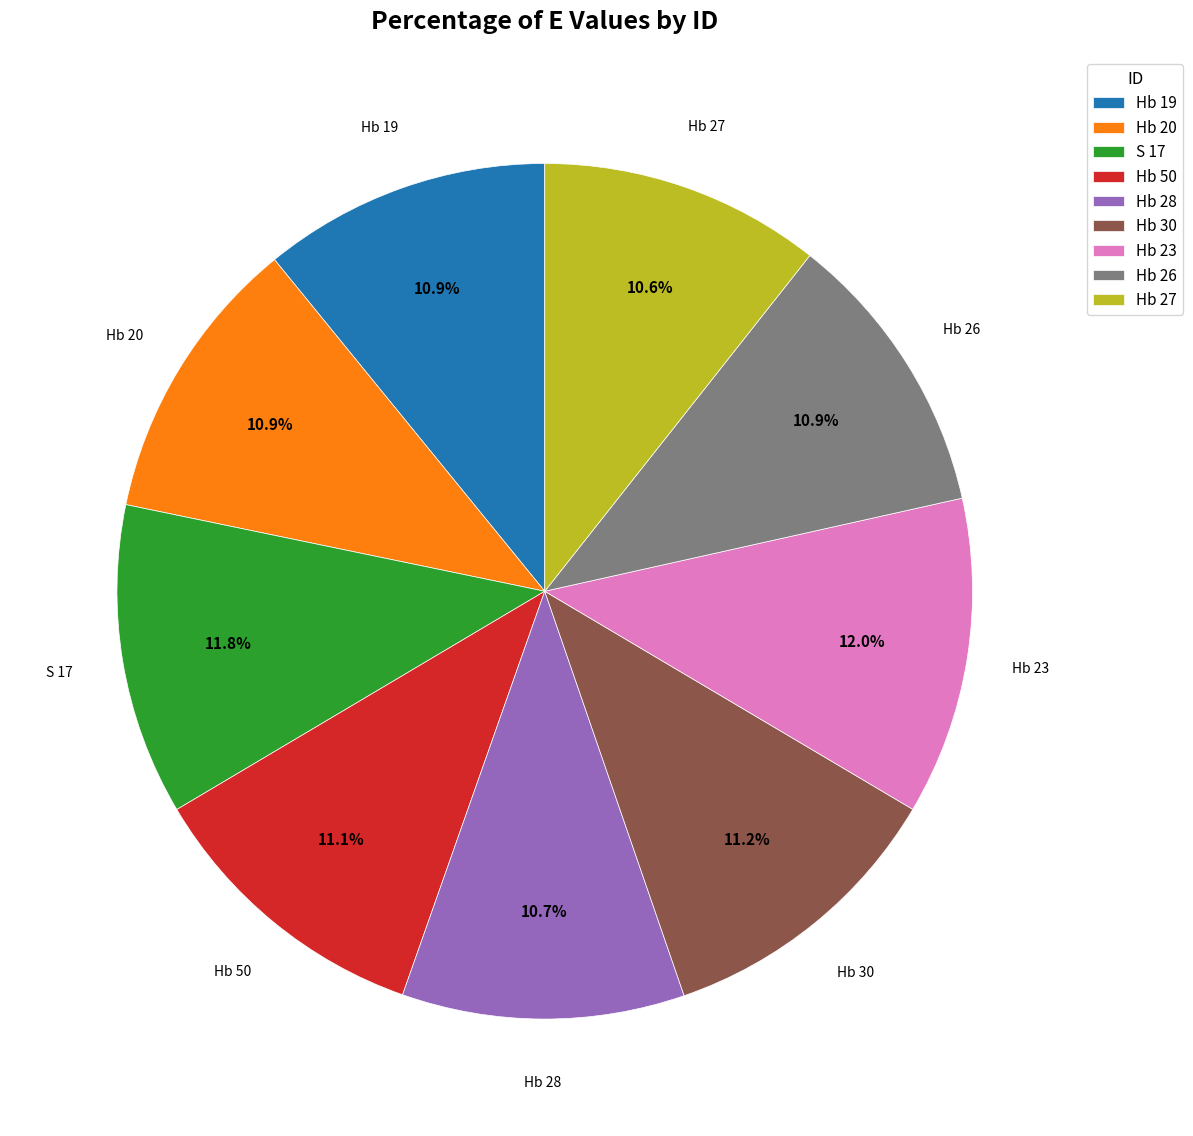

How many slices are in this pie chart?

9